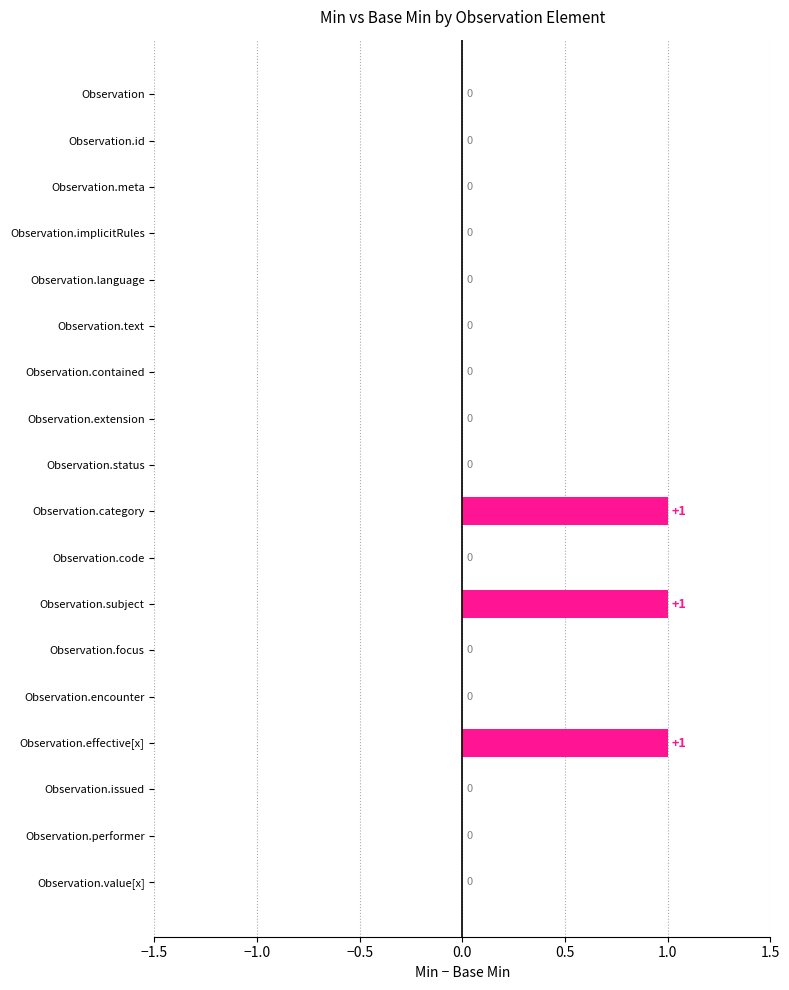

What is the sum of all values?

3